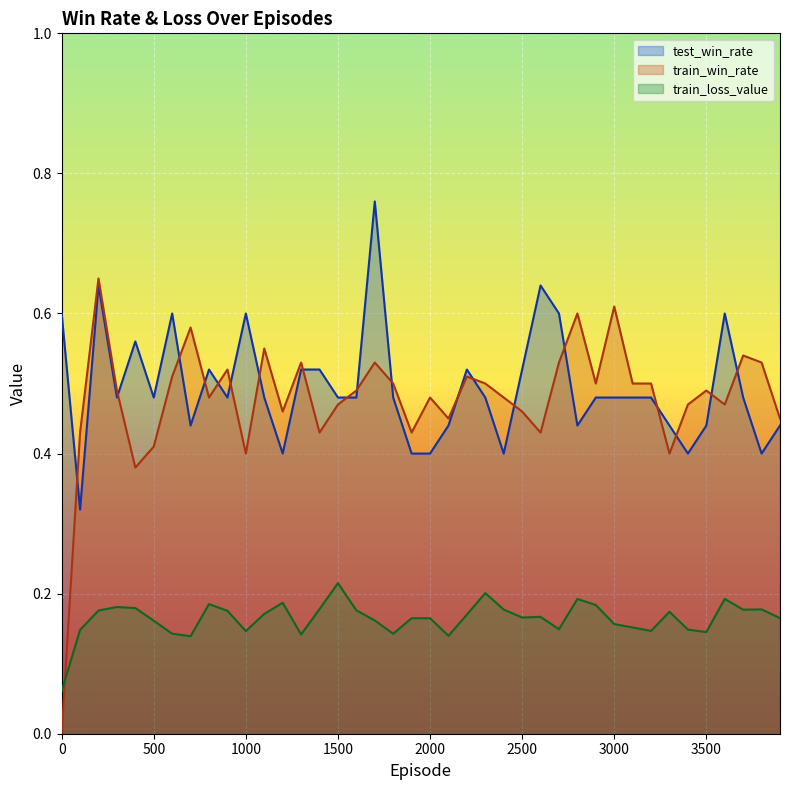

What is the sum of all test_win_rate values?

19.8